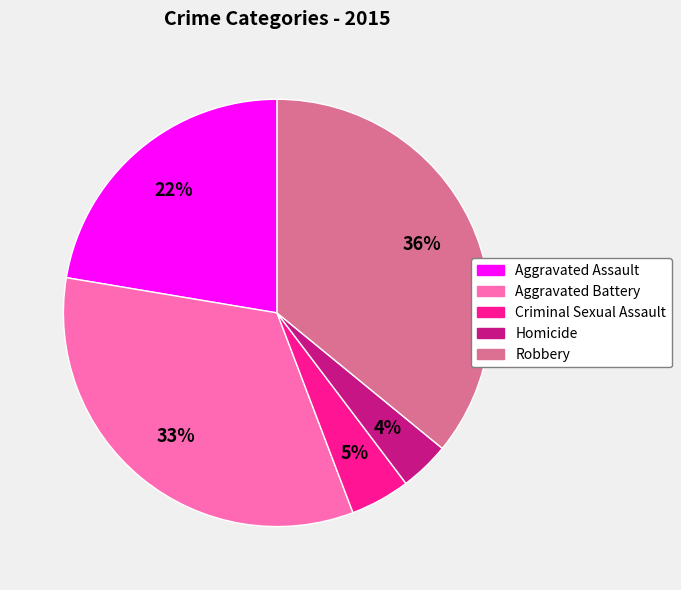

Is it true that Robbery is 22% of the pie?

False